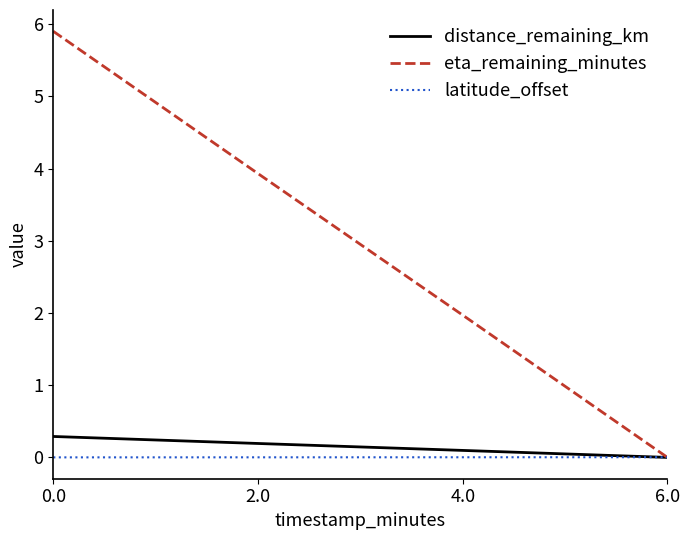

What is the sum of all eta_remaining_minutes values?

11.8